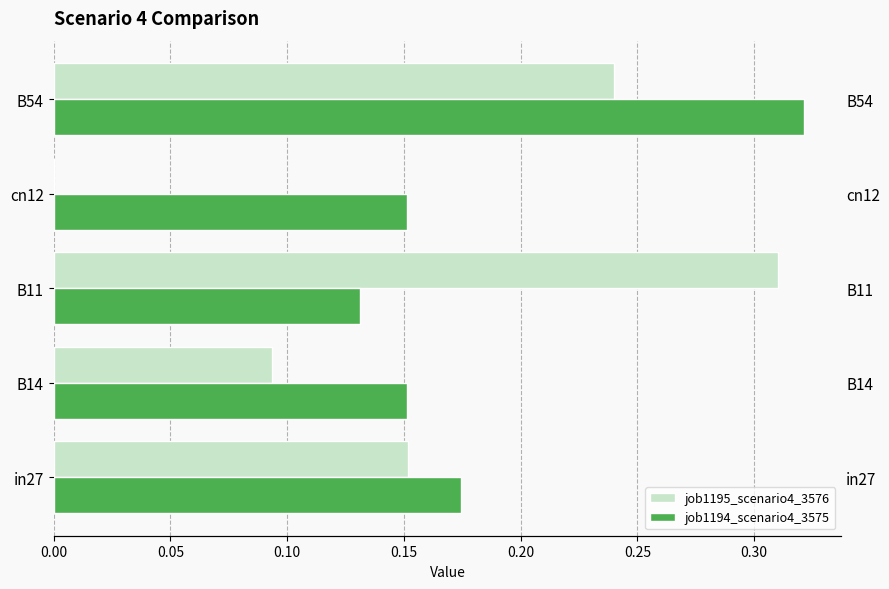

How many groups of bars are there?

5